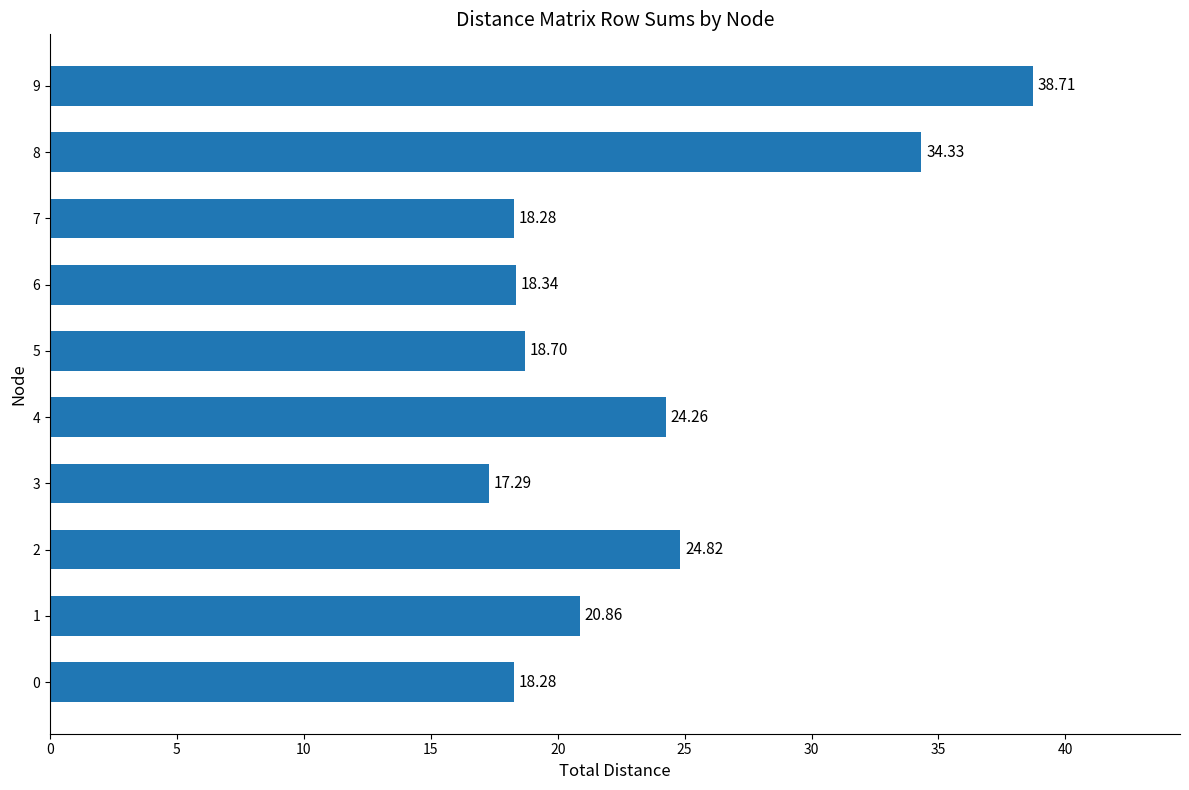

Count the number of categories in the chart.

10